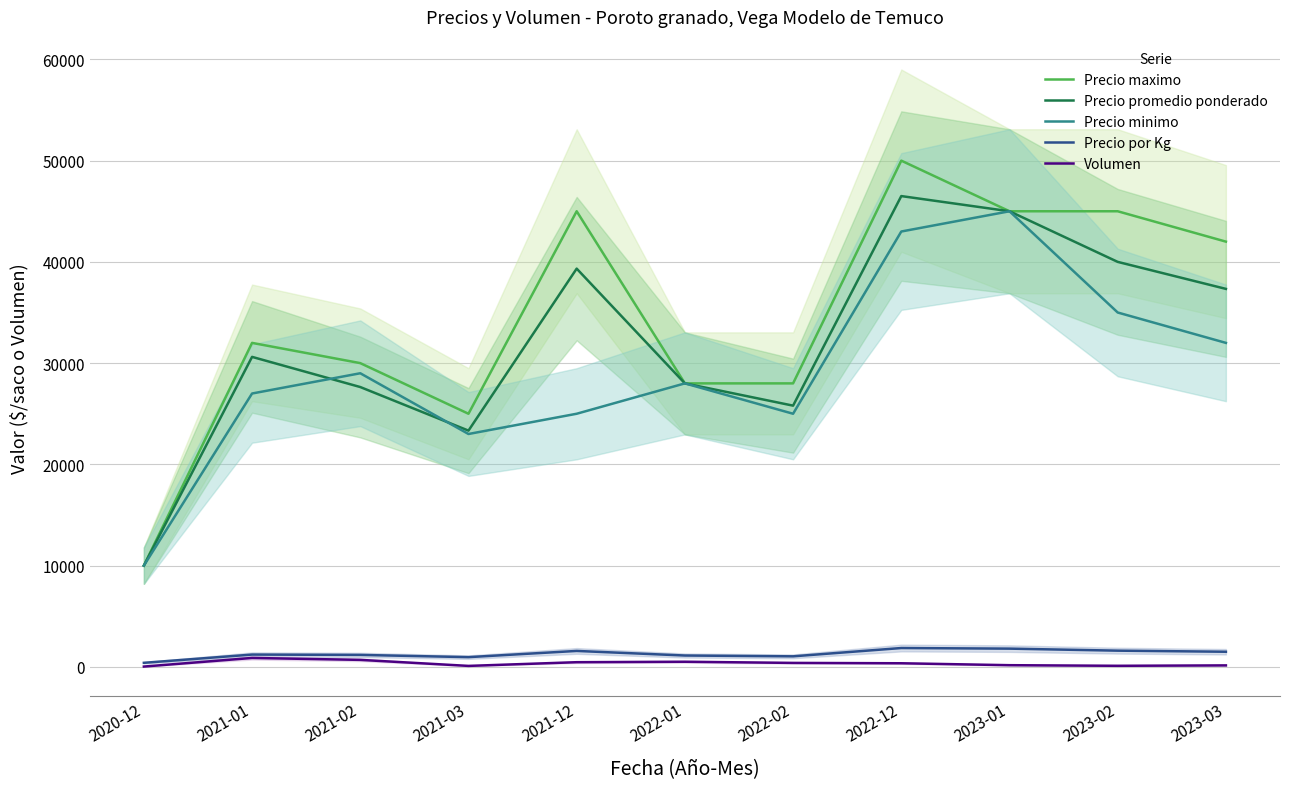

What is the difference between the maximum and minimum values in the Precio minimo series?

35000